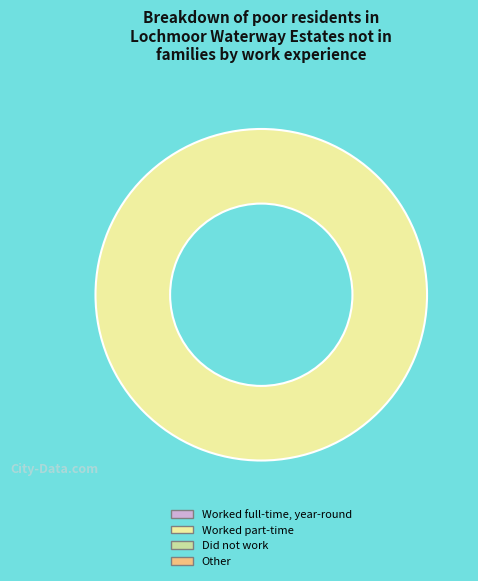

Is there any slice that represents more than half of the pie?

Yes